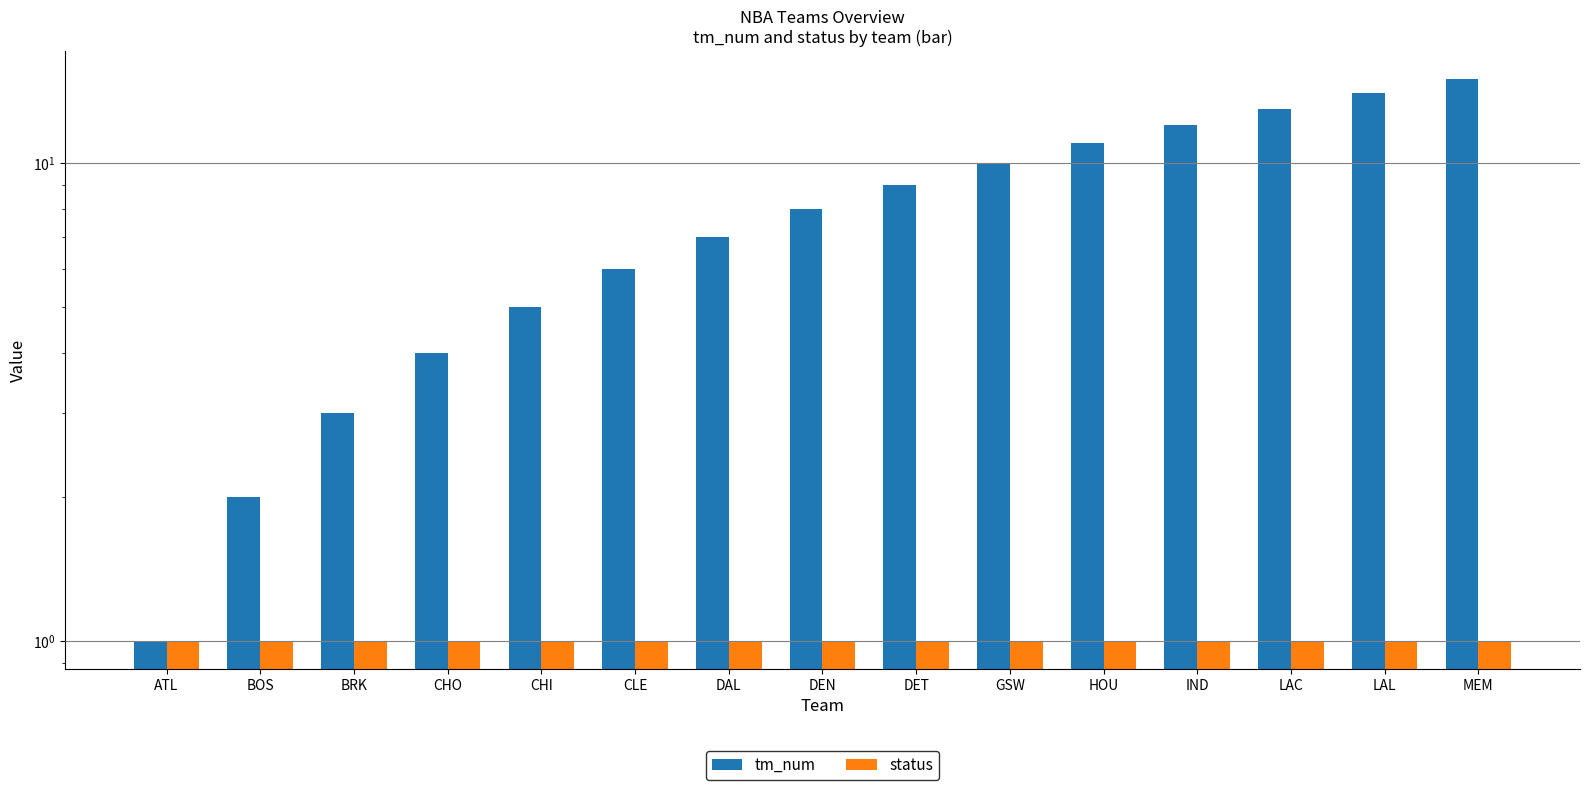

Reading left to right, what are all the values shown in this chart?

tm_num: 1	2	3	4	5	6	7	8	9	10	11	12	13	14	15
status: 1	1	1	1	1	1	1	1	1	1	1	1	1	1	1